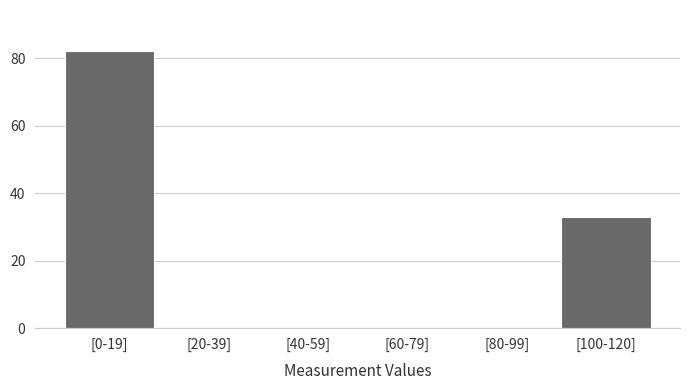

Reading left to right, what are all the values shown in this chart?

[0-19]=82	[20-39]=0	[40-59]=0	[60-79]=0	[80-99]=0	[100-120]=33